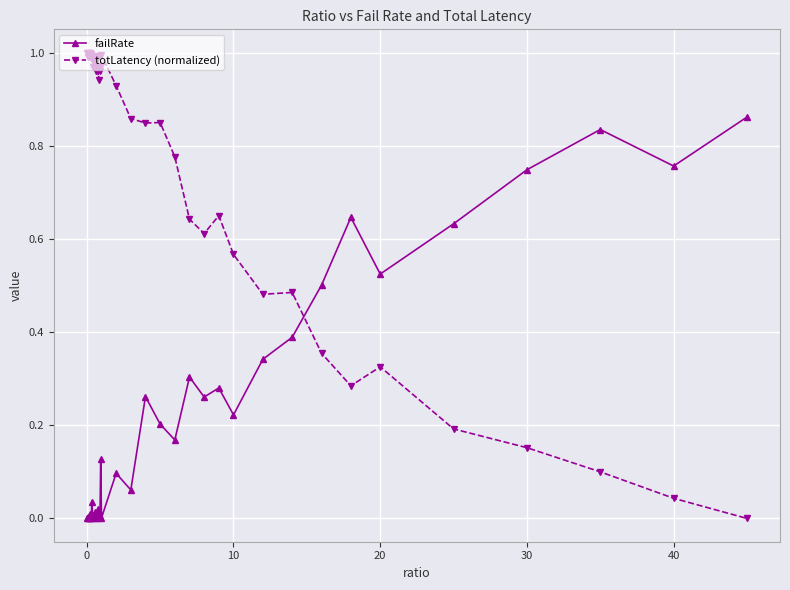

Which series has the largest range (max minus min)?

totLatency (normalized)